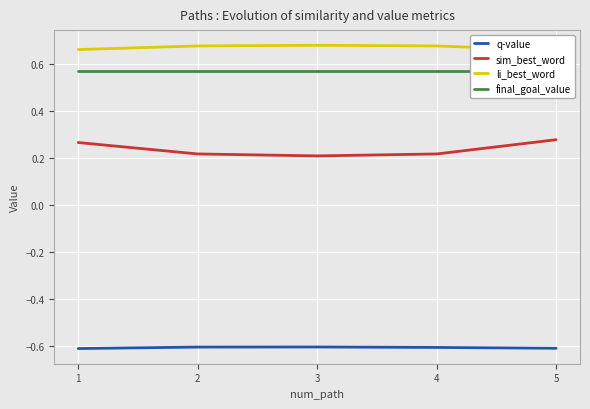

How many lines are shown in the chart?

4